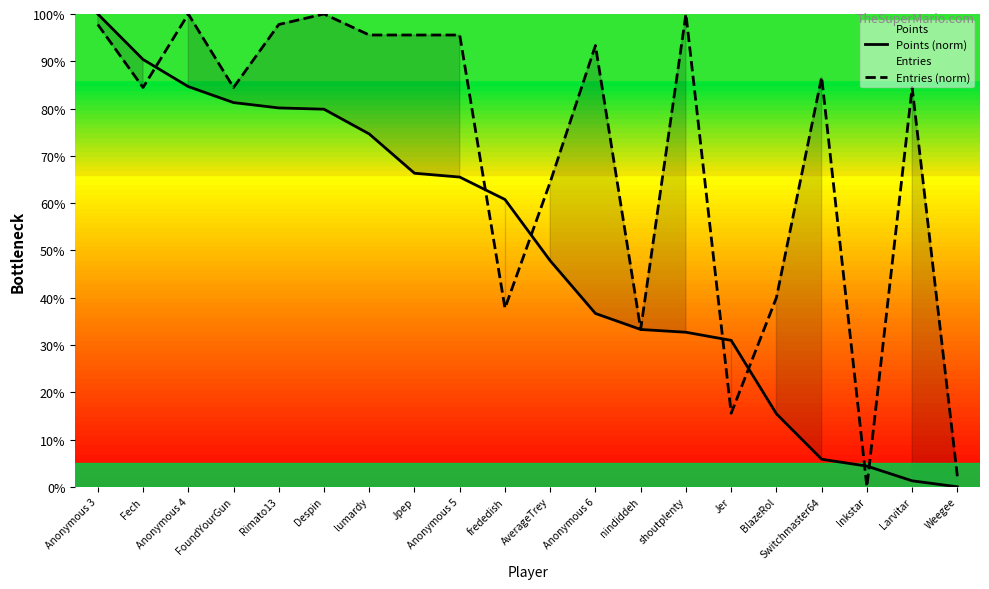

List the labels in order of Entries (norm) value, smallest first.

Inkstar, Weegee, Jer, nindiddeh, frededish, BlazeRol, AverageTrey, Fech, FoundYourGun, Larvitar, Switchmaster64, Anonymous 6, lumardy, Jpep, Anonymous 5, Anonymous 3, Rimato13, Anonymous 4, Despin, shoutplenty